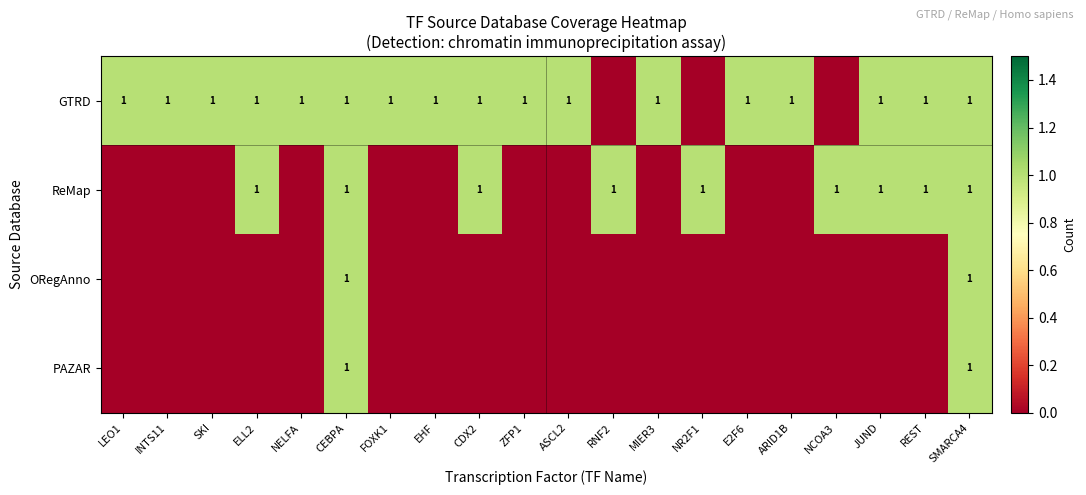

Which series changed the most between FOXK1 and E2F6?

GTRD